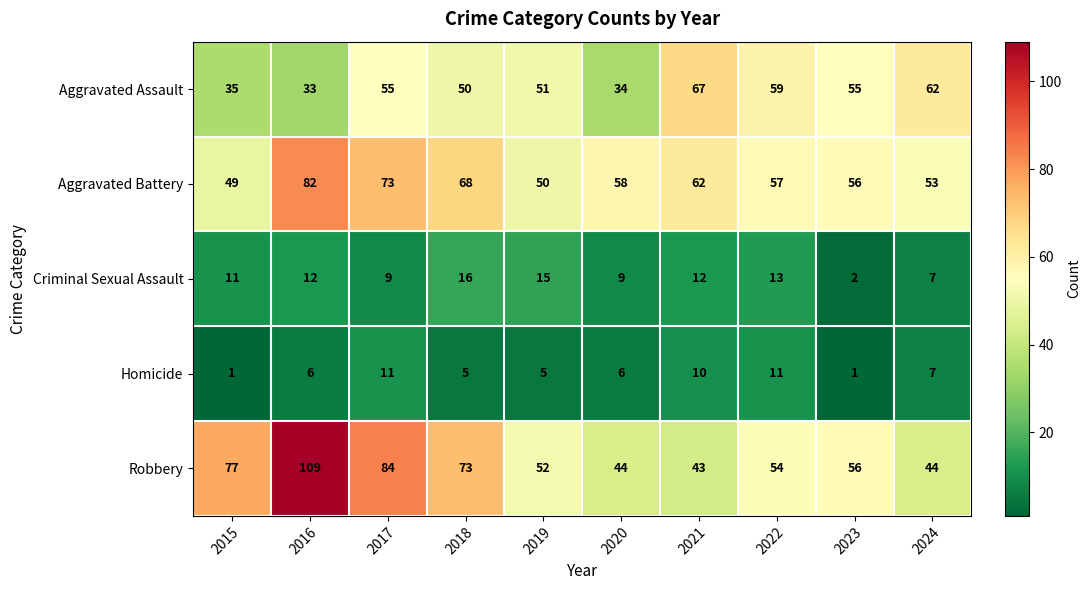

Between 2021 and 2024, which series saw the biggest shift?

Aggravated Battery